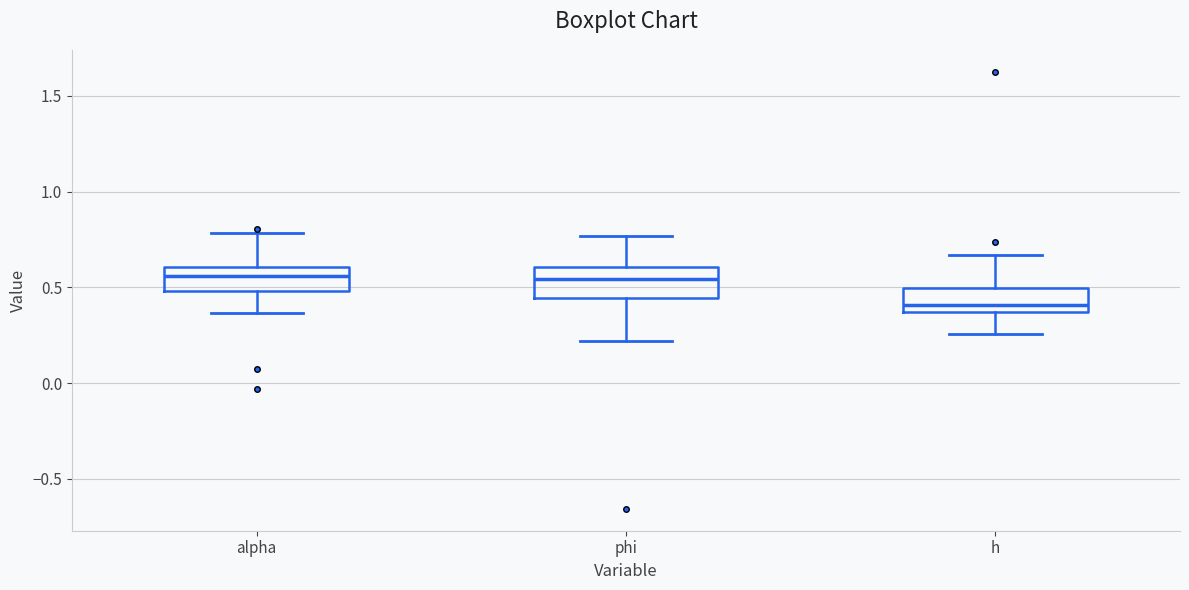

Reading left to right, read every box against the y-axis: the position of its median line, the range the box covers, and the ends of its whiskers. The values are not printed on the chart, so give them approximately, as read against the axis.

alpha: median 0.55, box 0.50 to 0.60, whiskers 0.35 to 0.80
phi: median 0.55, box 0.45 to 0.60, whiskers 0.20 to 0.75
h: median 0.40, box 0.35 to 0.50, whiskers 0.25 to 0.65